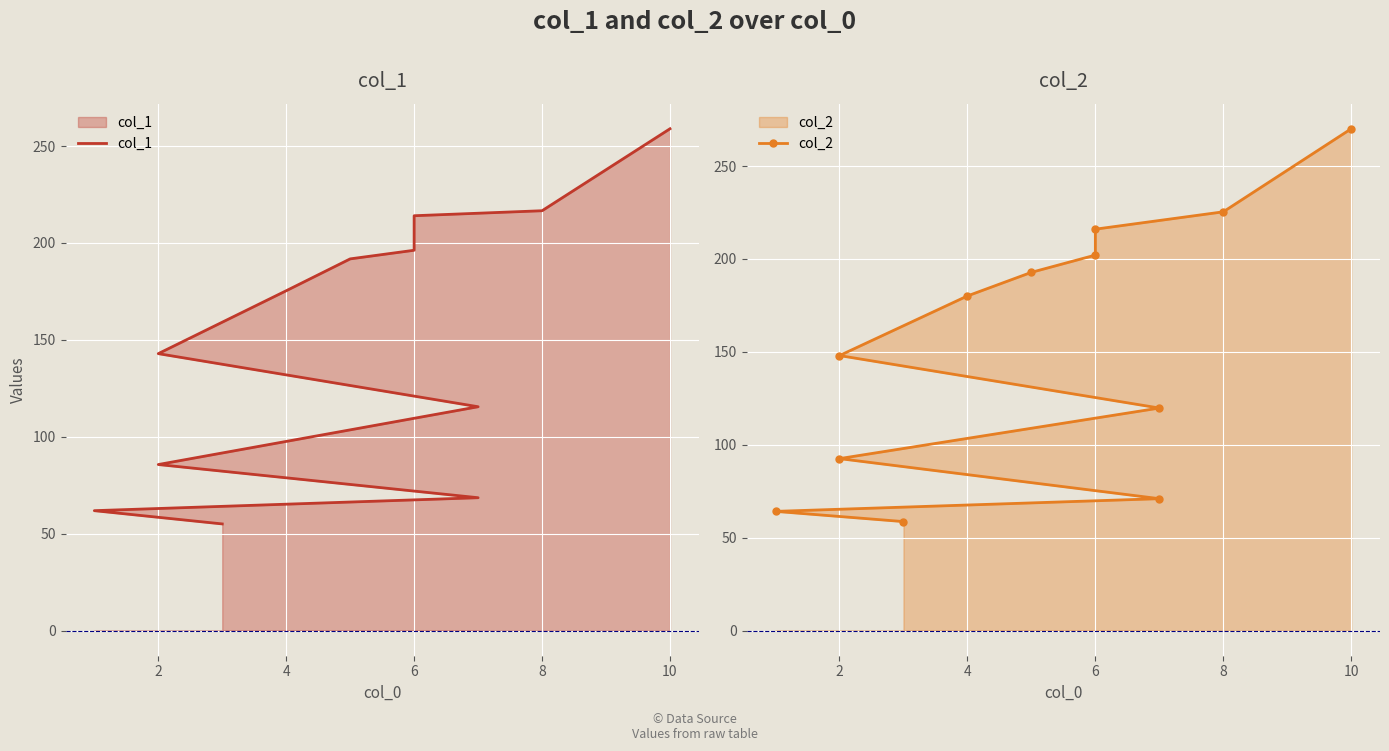

Reading left to right, extract all data points from this chart.

col_1: 55.0	61.9	68.6	85.7	115.5	142.9	175.3	191.8	196.2	214.1	216.6	258.9
col_2: 58.7	64.2	71.0	92.6	119.8	148.0	180.1	192.8	202.1	216.0	225.3	270.0